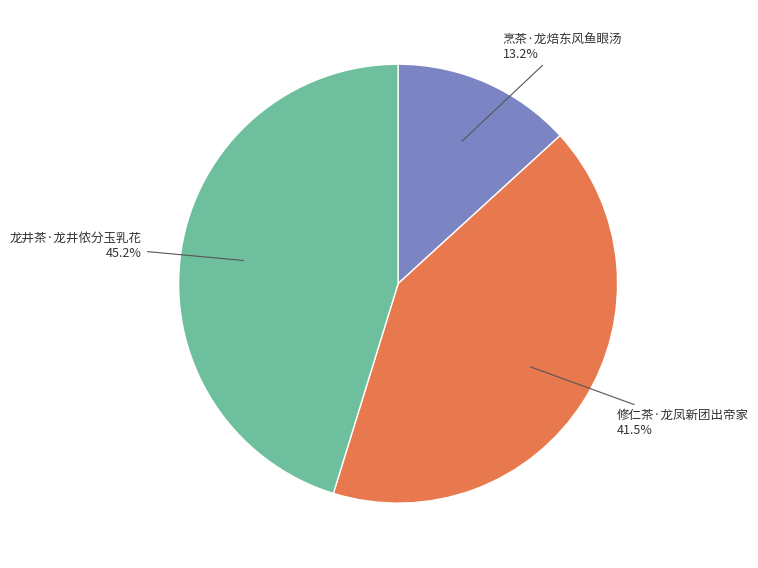

To the nearest percent, what is the combined percentage of 修仁茶·龙凤新团出帝家 and 烹茶·龙焙东风鱼眼汤?

55%